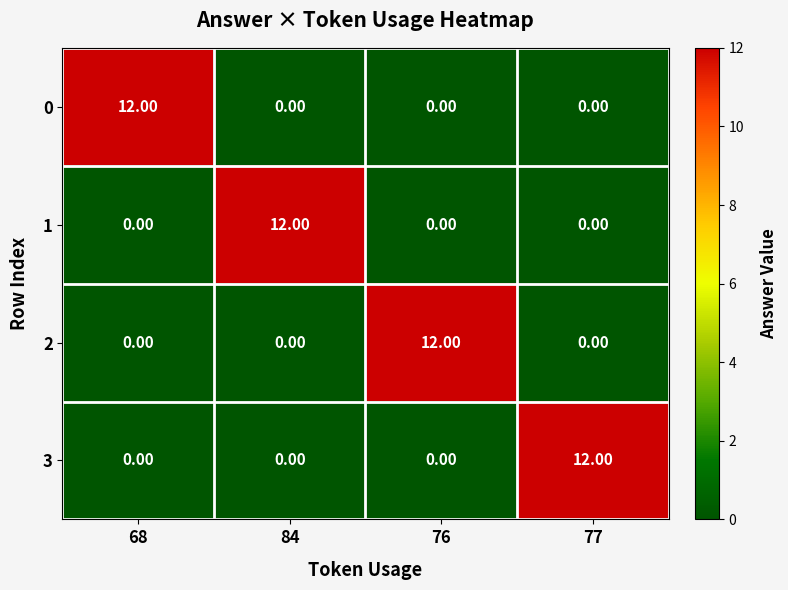

How many positive values does the 2 series have?

1